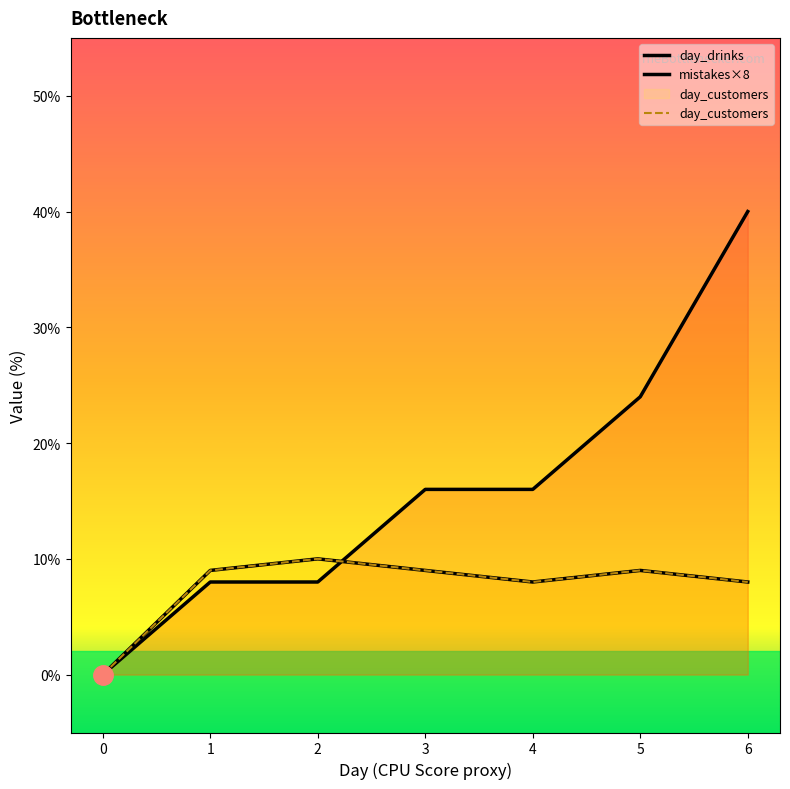

Where is the first local maximum for day_customers?

2